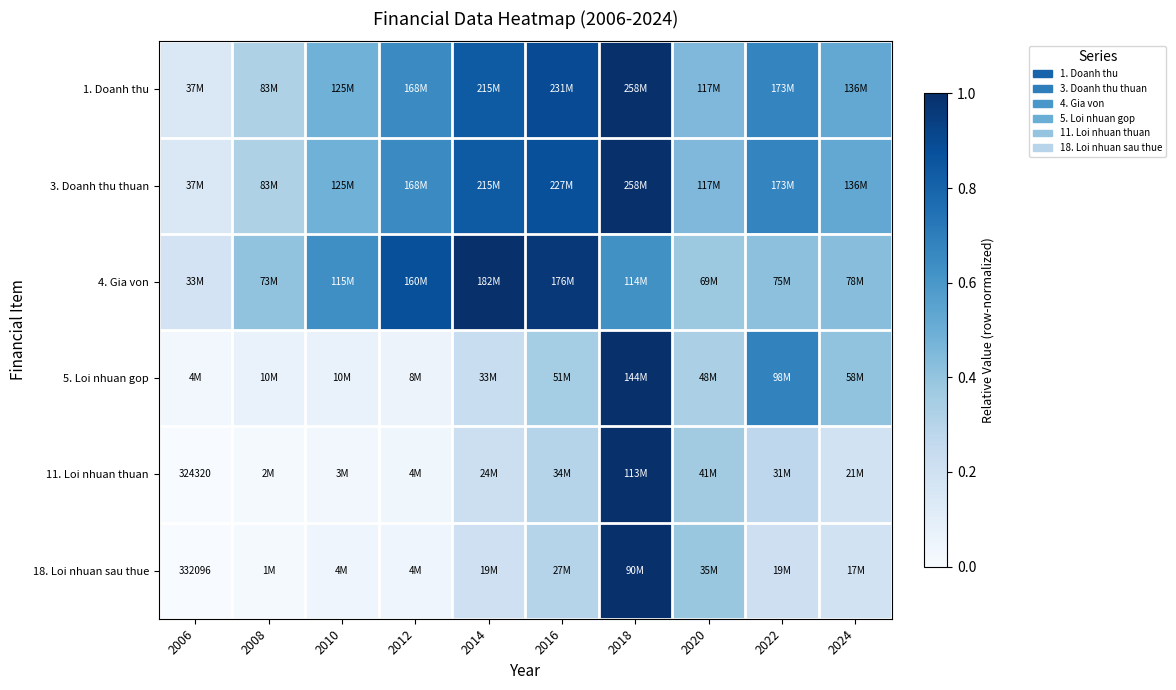

True or false: 3. Doanh thu thuan has a value of 0.2 at 2008.

False